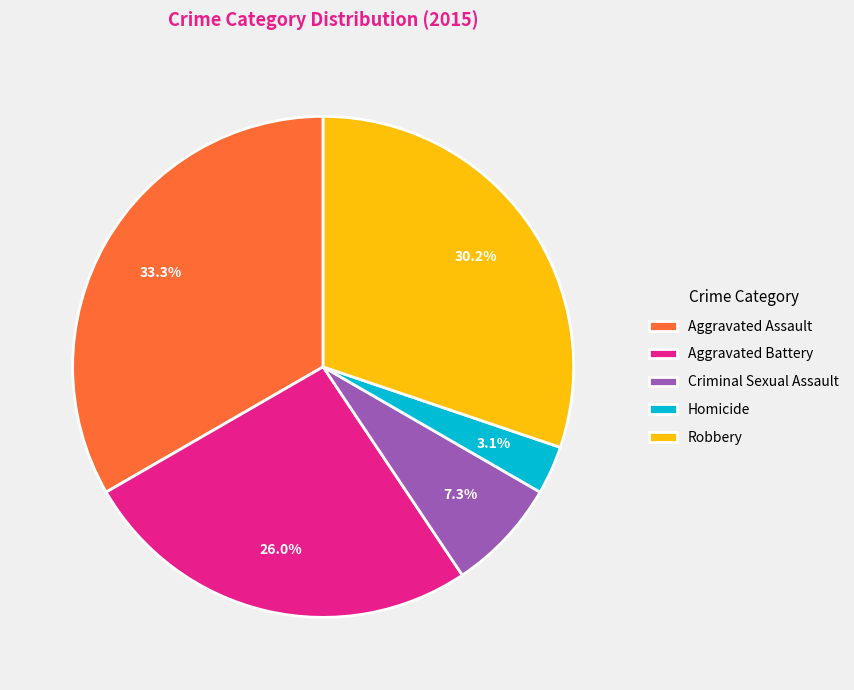

What is the smallest slice in the pie chart?

Homicide